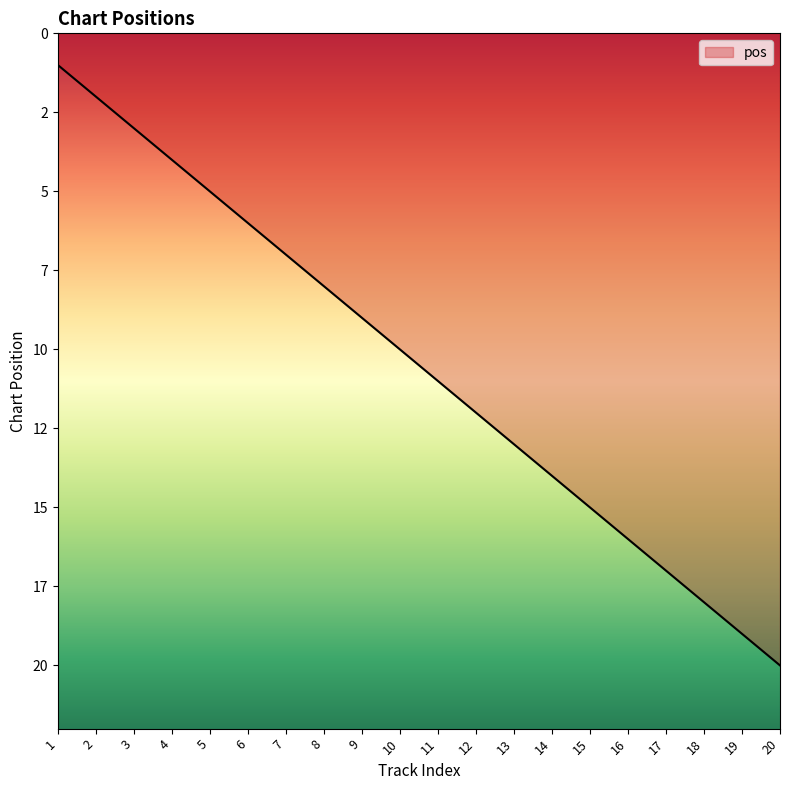

Is it true that the value at 8 is 3?

False